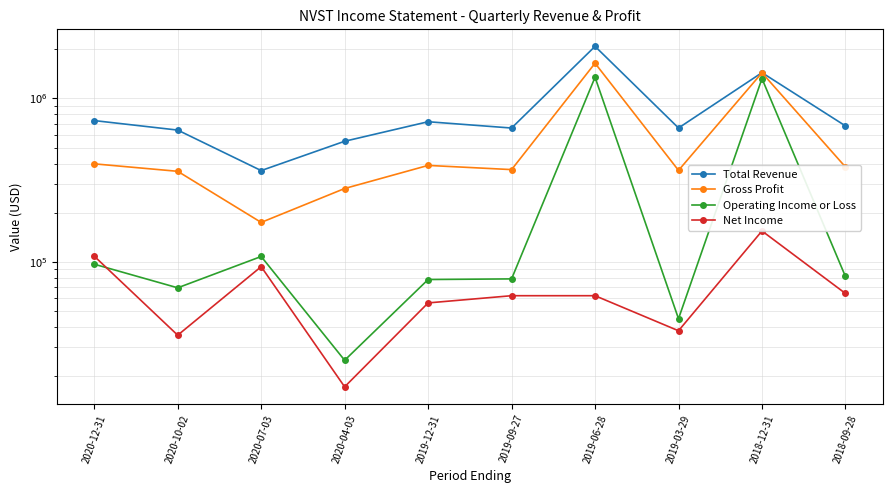

Which label corresponds to the smallest value in the chart?

2020-04-03